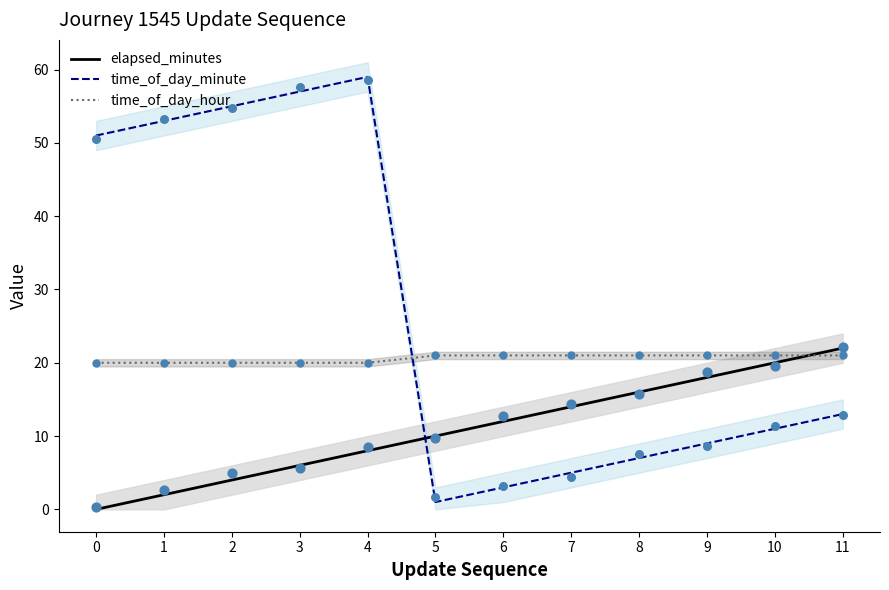

Which series has the largest total across all categories?

time_of_day_minute